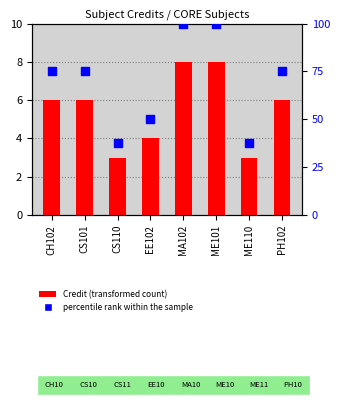

What is the total value across all series at PH102?

81.0